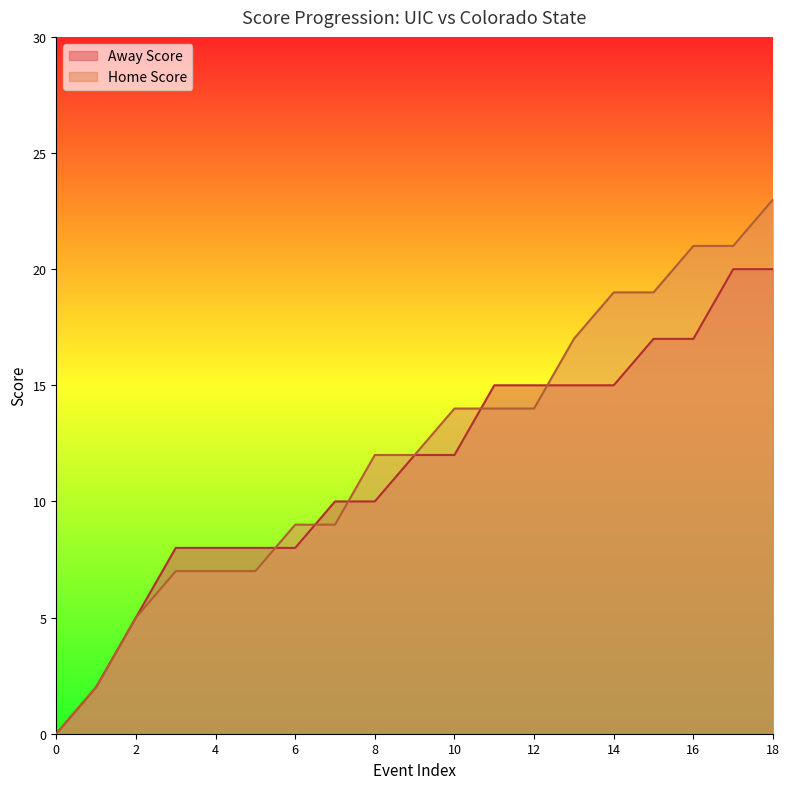

List the labels in order of Away Score value, largest first.

17, 18, 15, 16, 11, 12, 13, 14, 9, 10, 7, 8, 3, 4, 5, 6, 2, 1, 0